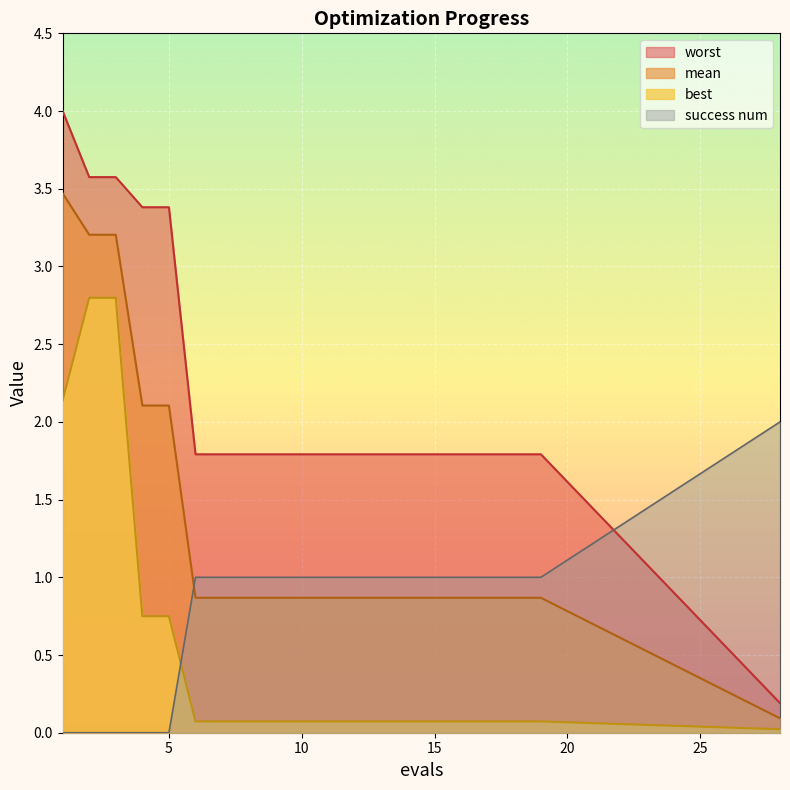

True or false: best has a value of 0.7 at 5.

True